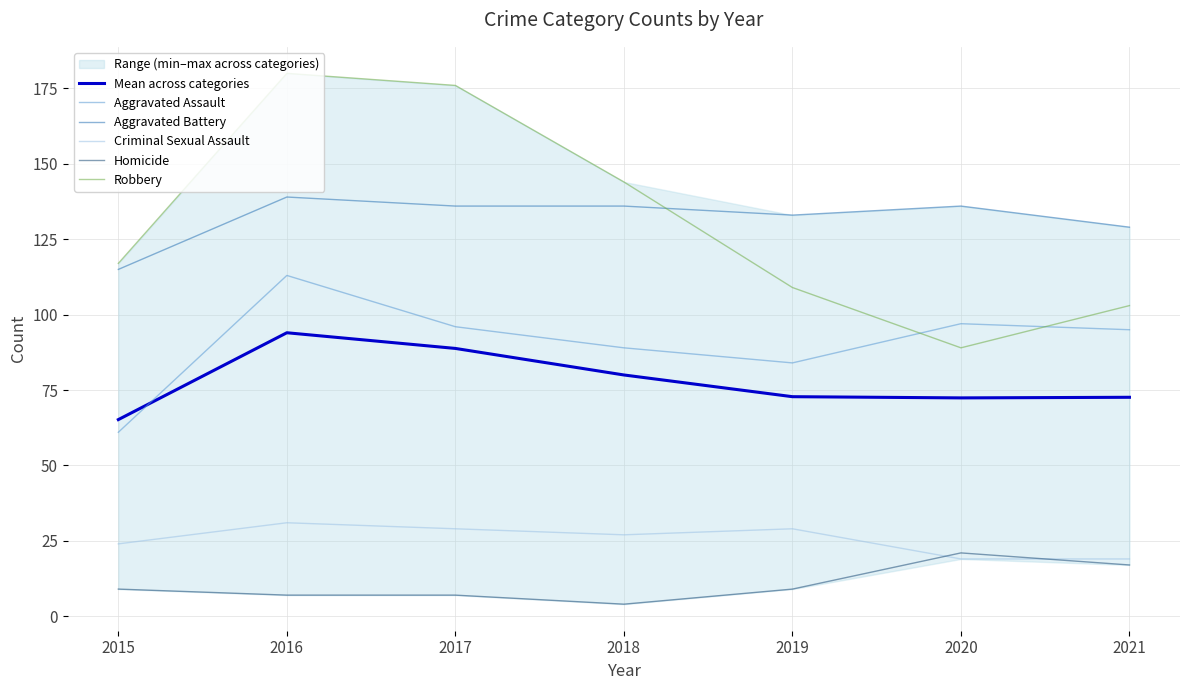

What is the average value of the Aggravated Assault series?

90.7